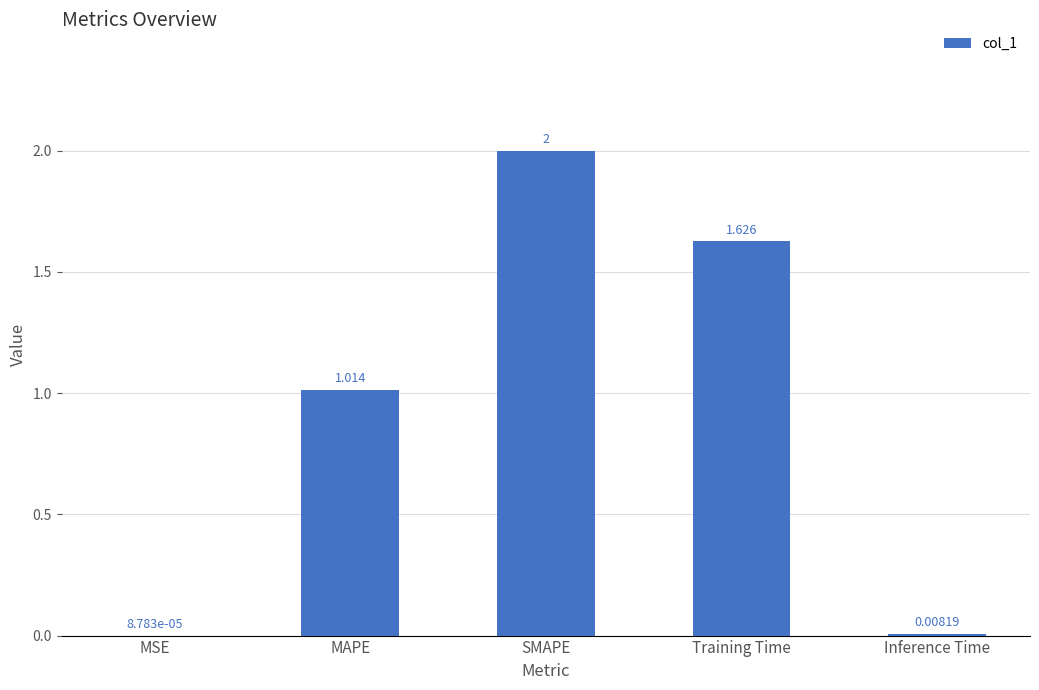

At which label does the data first exceed 1?

MAPE